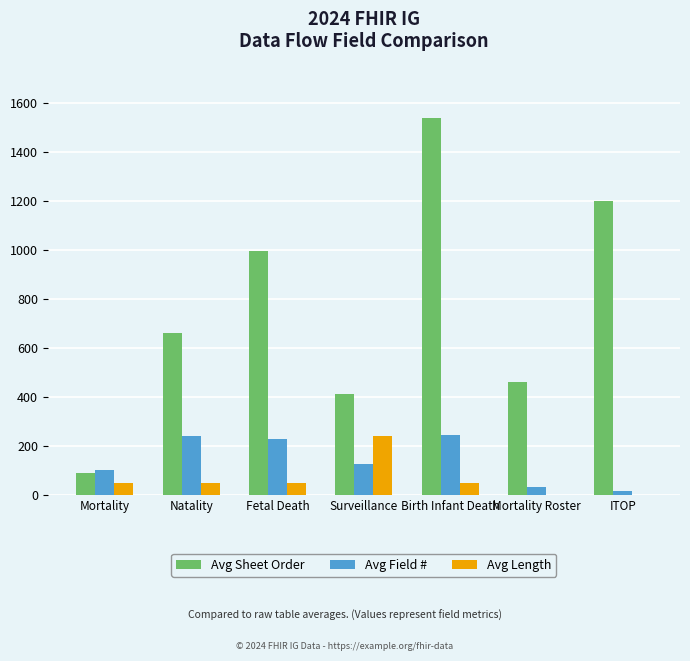

Which series changed the most between Fetal Death and Birth Infant Death?

Avg Sheet Order